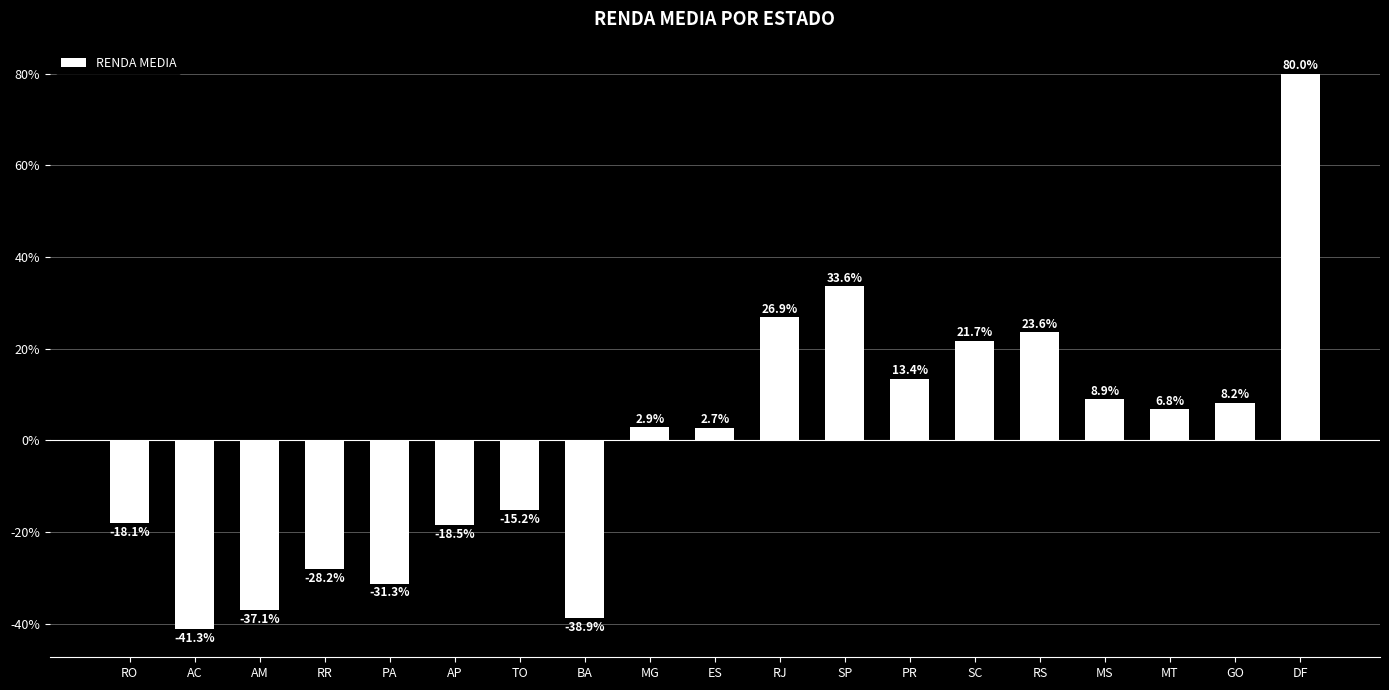

Reading left to right, extract all data points from this chart.

-18.1	-41.3	-37.1	-28.2	-31.3	-18.5	-15.2	-38.9	2.9	2.7	26.9	33.6	13.4	21.7	23.6	8.9	6.8	8.2	80.0